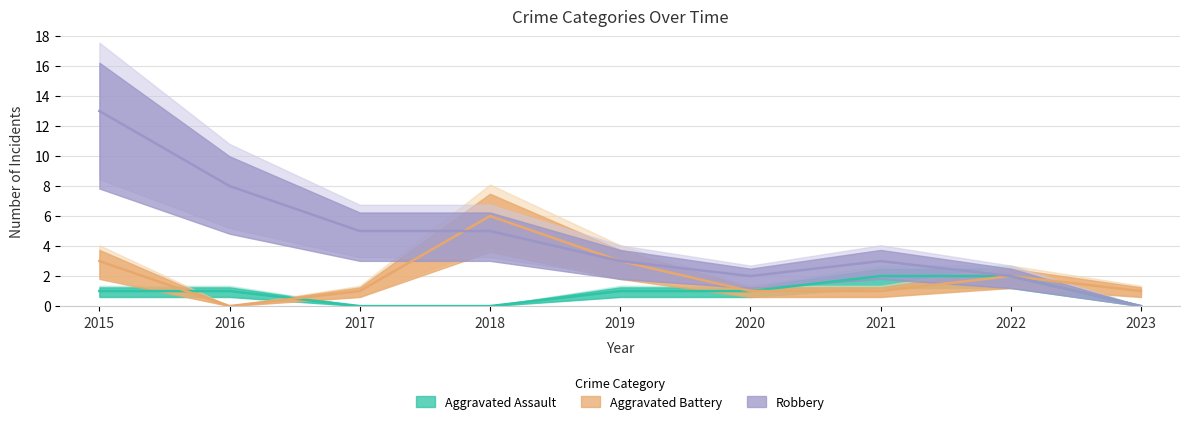

True or false: Aggravated Assault has a value of 1 at 2022.

False